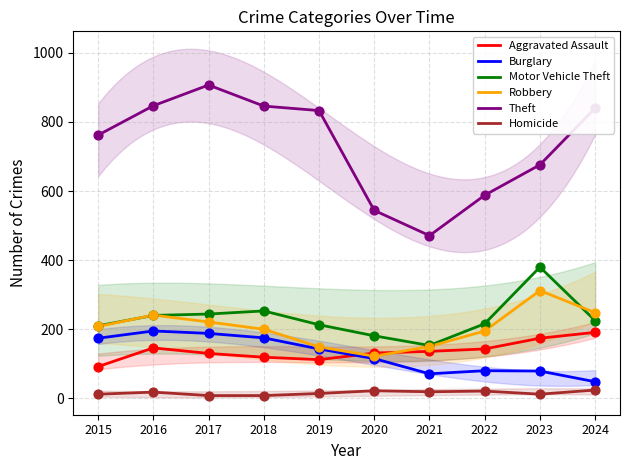

Which series has the largest total across all categories?

Theft